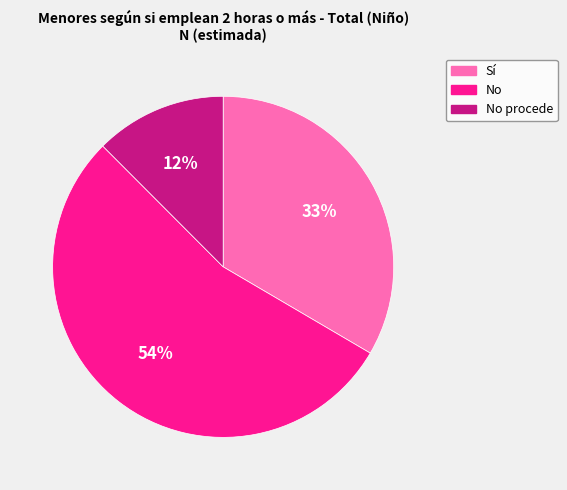

Do No and No procede together represent more than half of the pie?

Yes